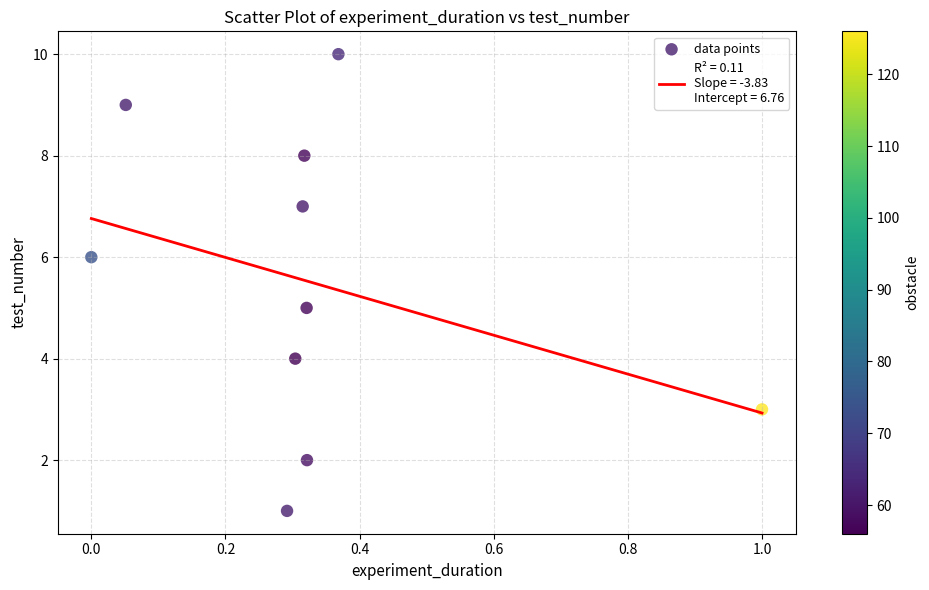

What is the range of Y values (max minus min)?

9